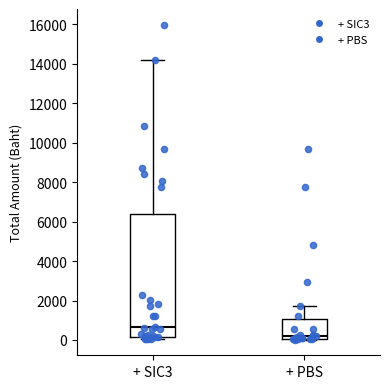

Which box's median line is the lowest?

+ PBS